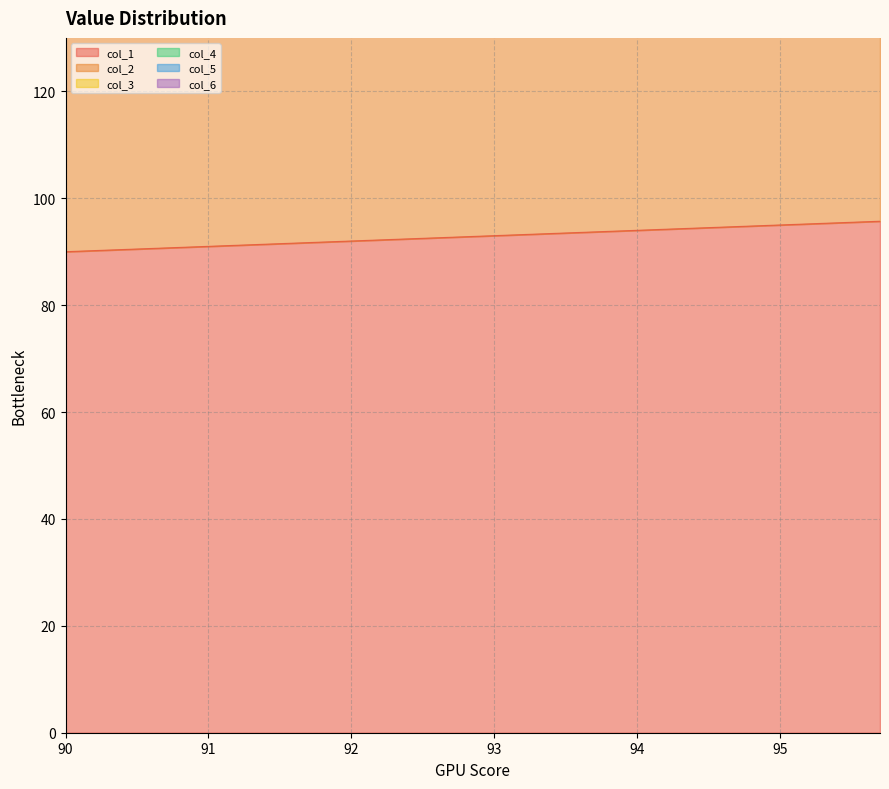

Is it true that col_1 equals 63.2 at 93?

False